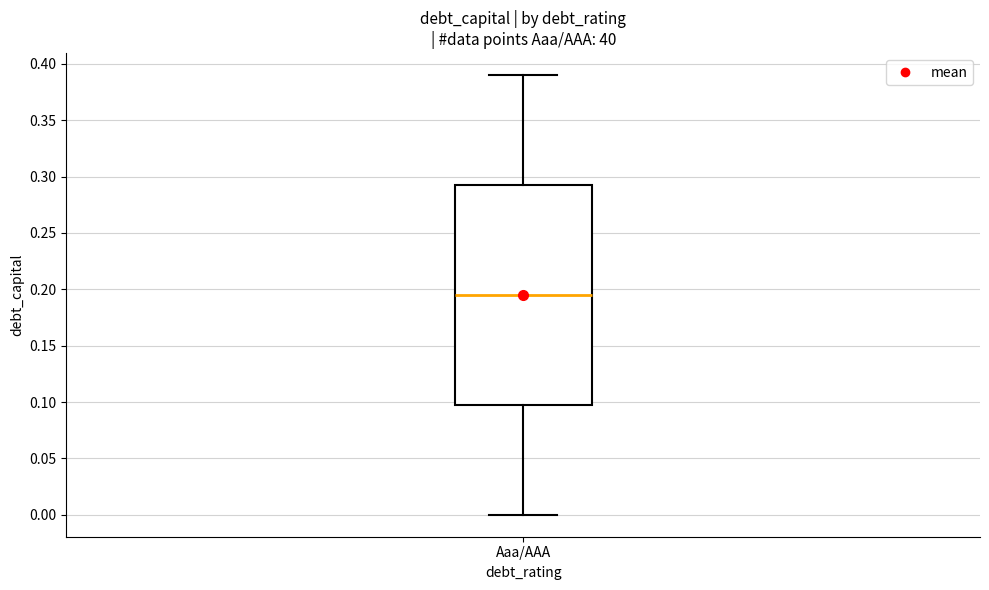

Where is the upper edge of the box for Aaa/AAA on the y-axis? The values are not printed on the chart, so give them approximately, as read against the axis.

0.295